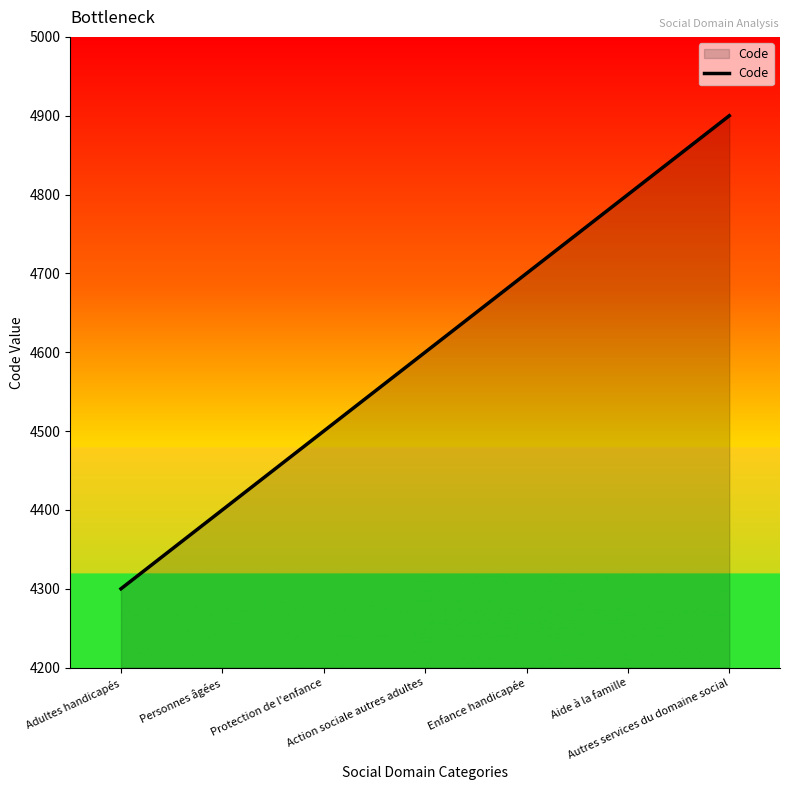

What is the minimum value shown in the chart?

4300